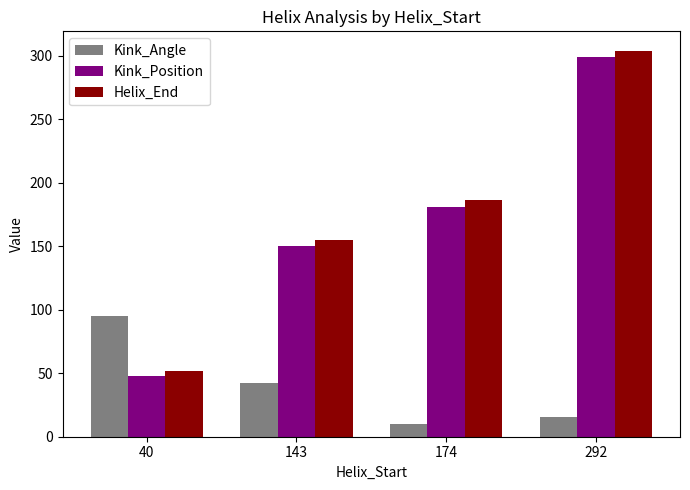

Reading left to right, what are all the values shown in this chart?

Kink_Angle: 95.2	42.6	10.4	15.8
Kink_Position: 48.0	150.0	180.5	299.0
Helix_End: 52.0	155.0	186.0	304.0